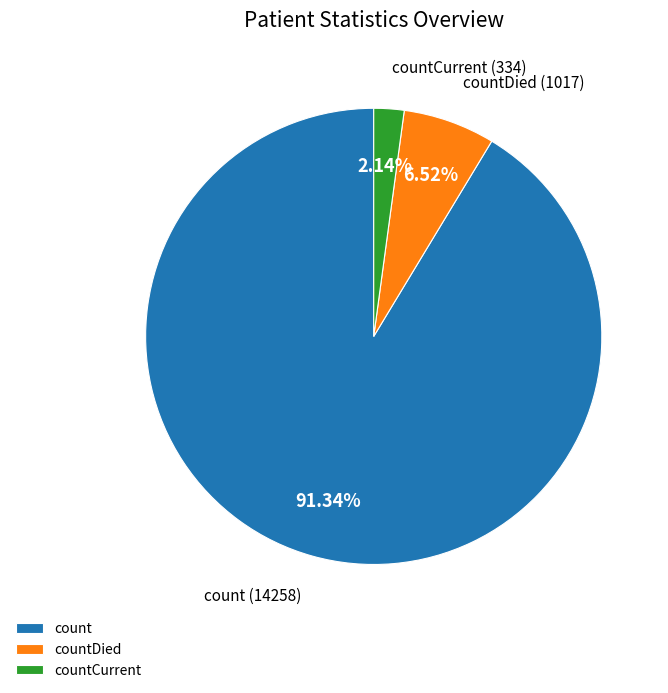

To the nearest percent, what is the difference between the countDied and count slice percentages?

85%